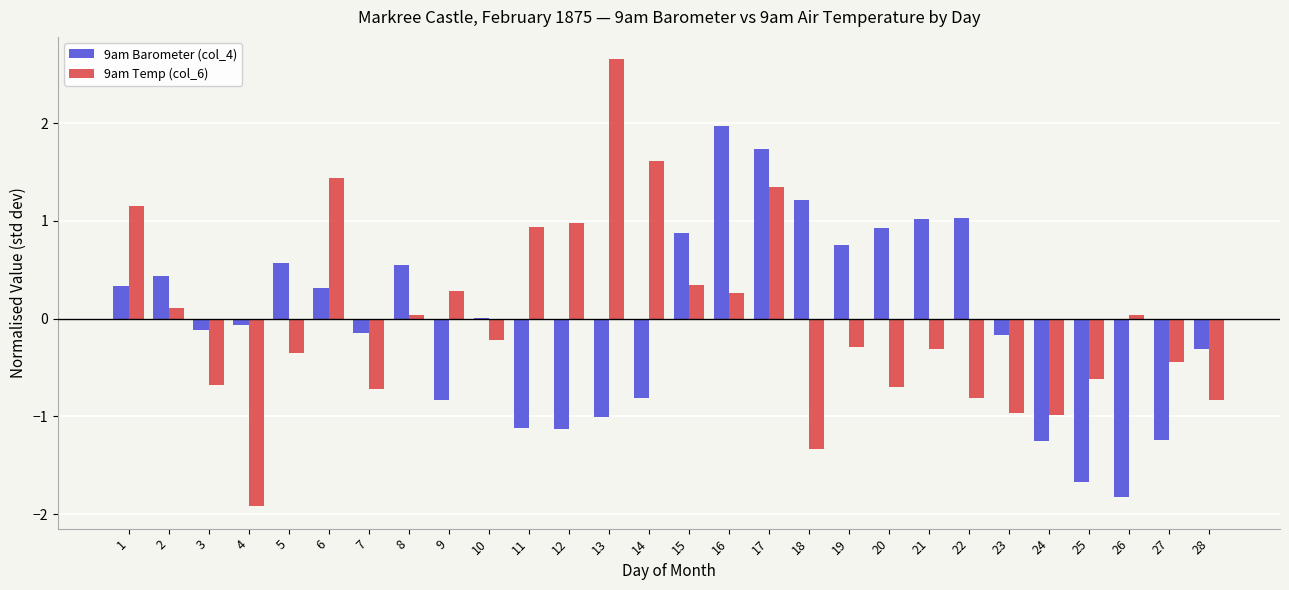

Which category has the highest value across all series?

13